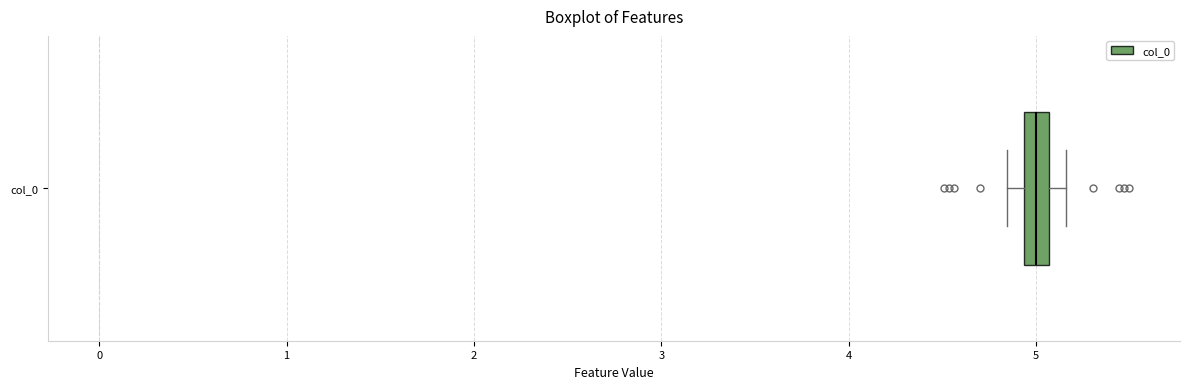

Where does the median line of the box for col_0 sit on the x-axis? The values are not printed on the chart, so give them approximately, as read against the axis.

5.0